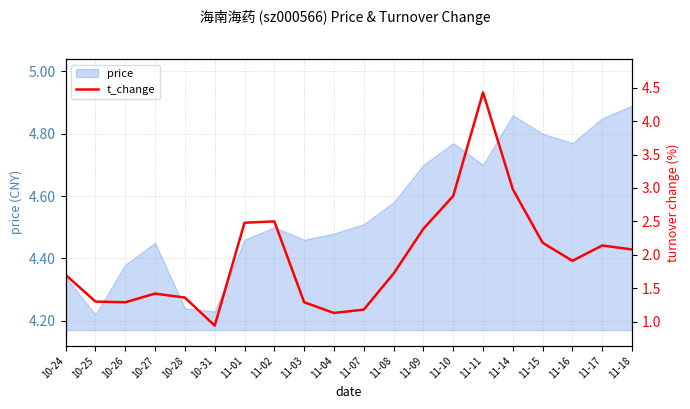

How many points are higher than both their immediate neighbors (excluding endpoints)?

4